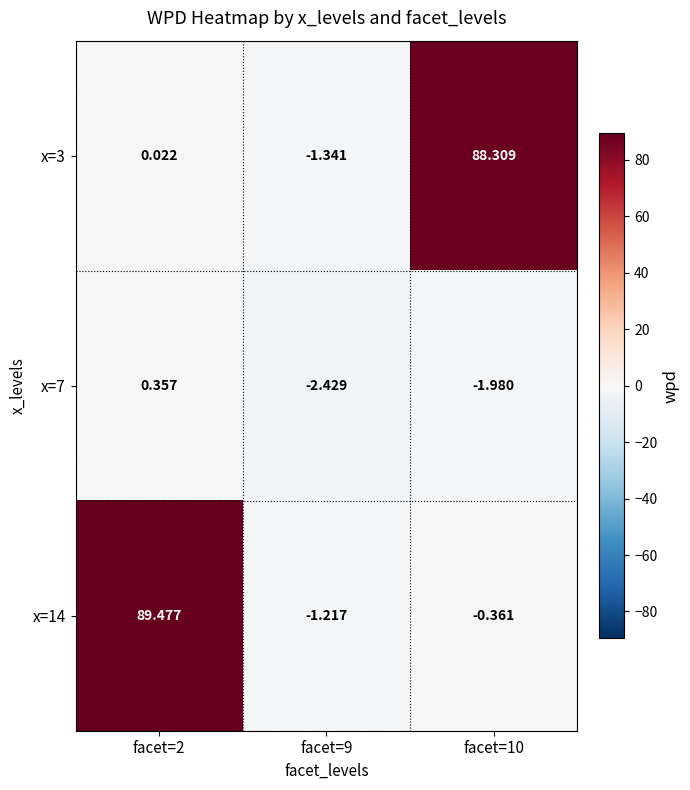

Is the value of x=14 at facet=9 greater than the value of x=7 at facet=9?

Yes